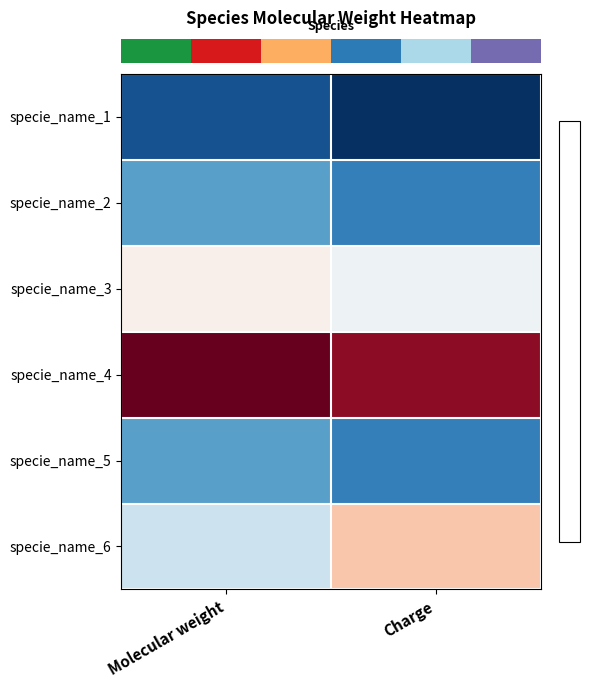

At how many categories does at least one series exceed 1?

2